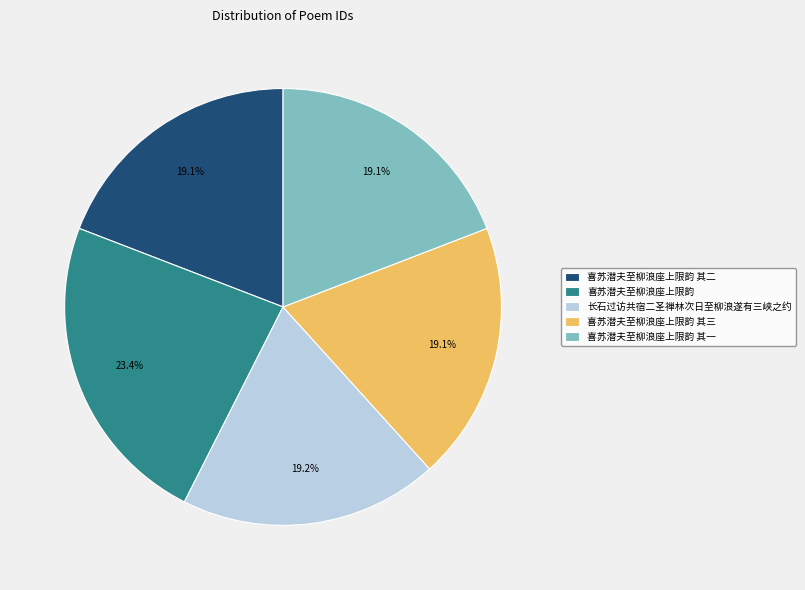

Which slice is the largest?

喜苏潜夫至柳浪座上限韵